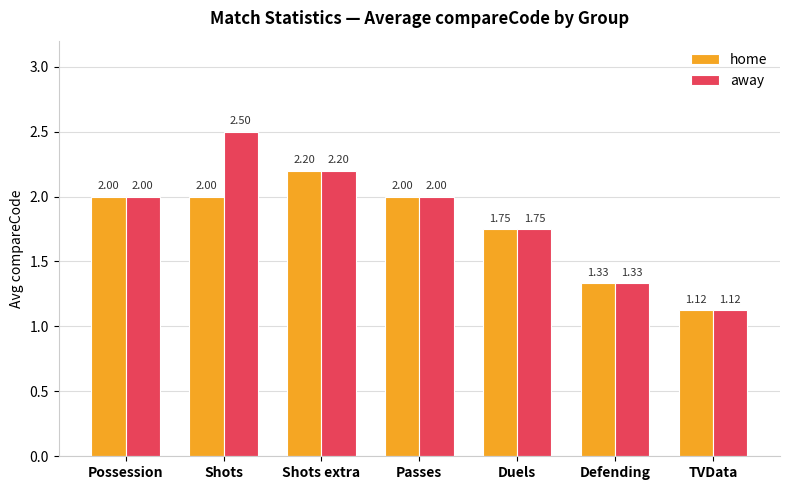

Which series has the widest spread of values?

away